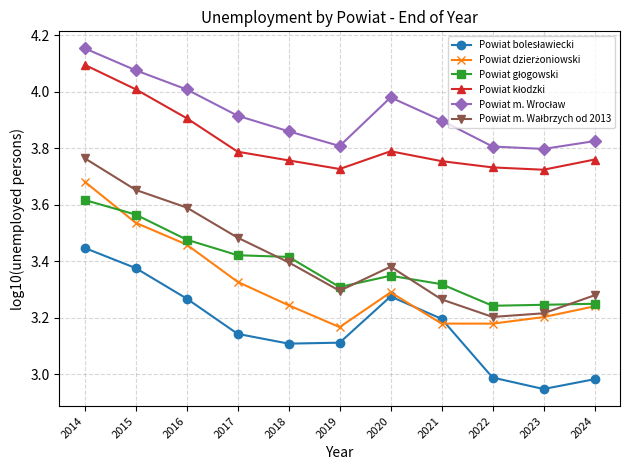

At which category is the sum across all series the highest?

2014